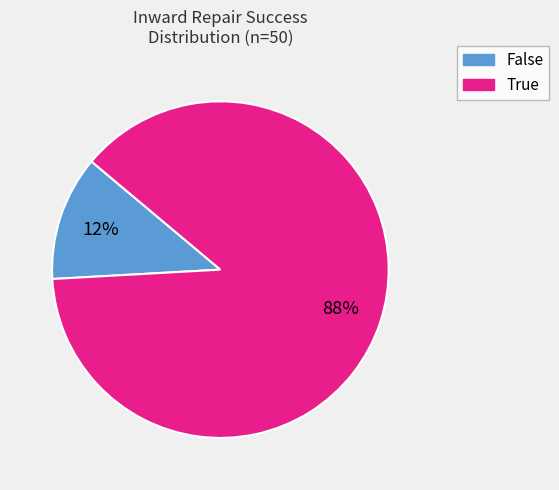

Is there any slice that represents more than half of the pie?

Yes